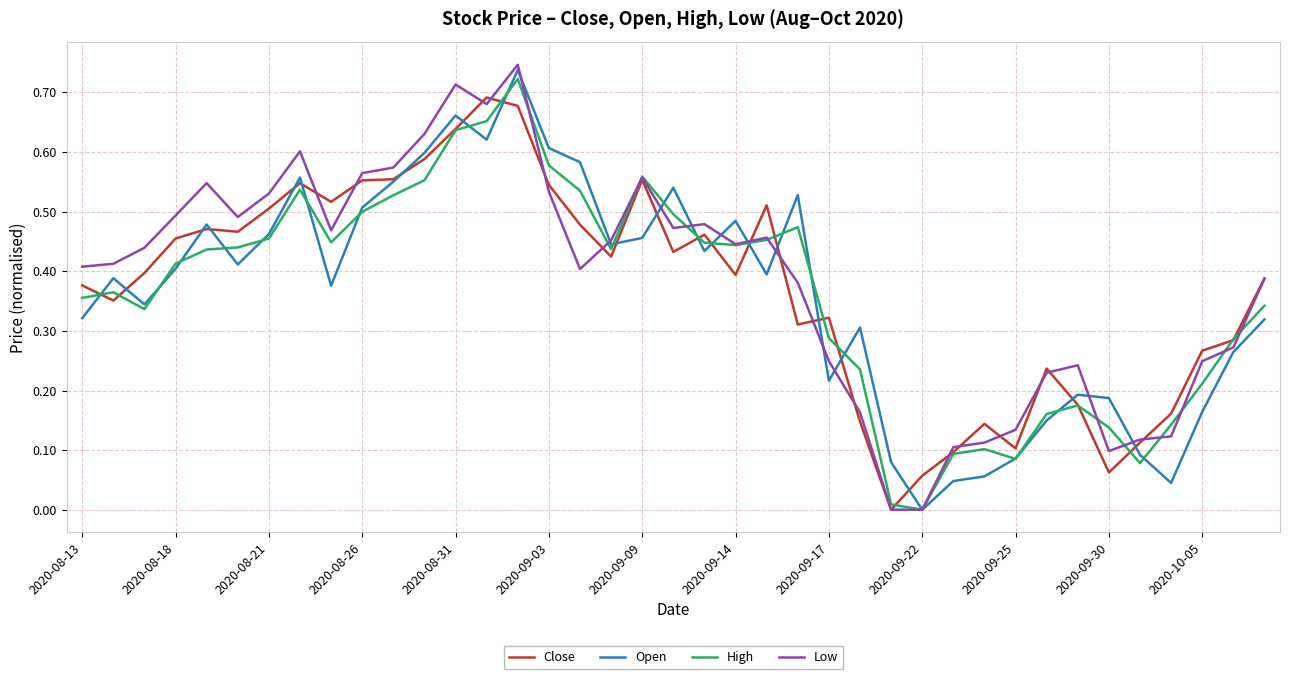

What are all the series names shown in the legend?

Close, Open, High, Low